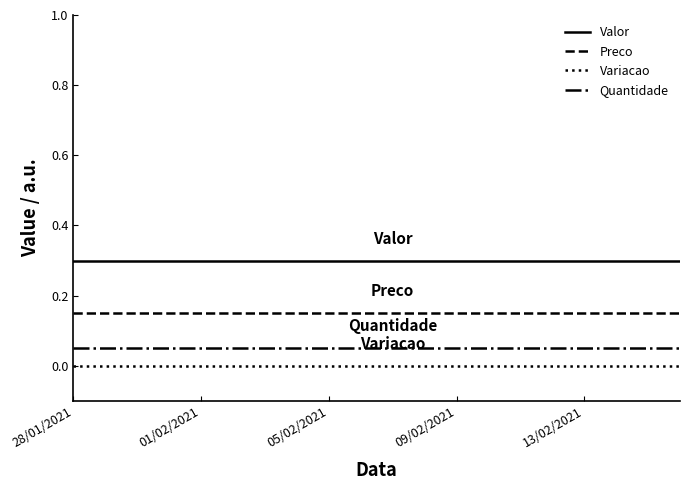

What is the maximum value shown in the chart?

0.3